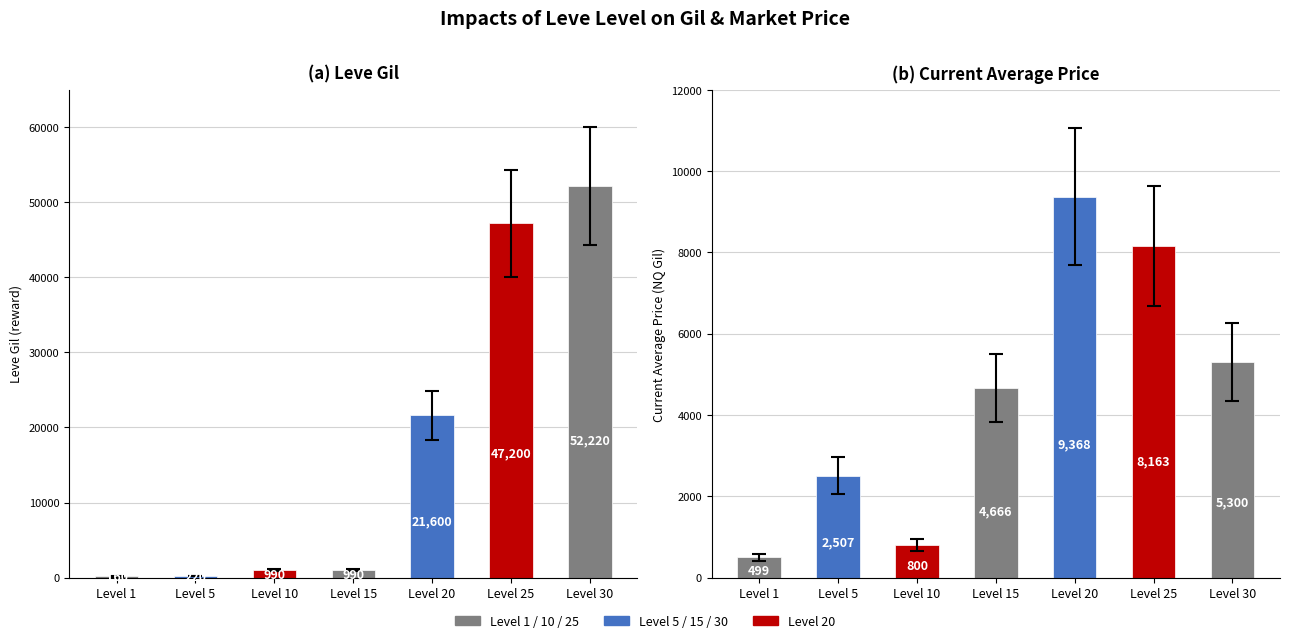

At Level 15, list the series in order from largest to smallest.

currentAveragePrice, Leve Gil